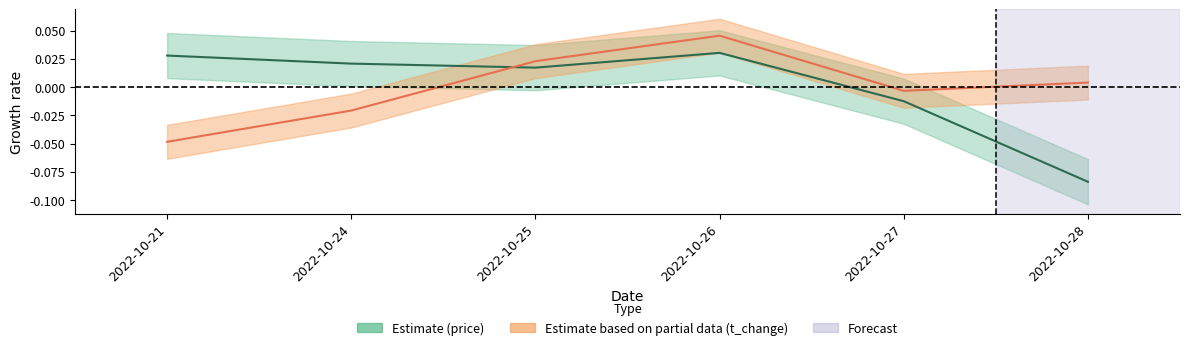

Reading left to right, list all the values displayed in this chart.

price: 2022-10-21=0.0	2022-10-24=0.0	2022-10-25=0.0	2022-10-26=0.0	2022-10-27=-0.0	2022-10-28=-0.1
t_change: 2022-10-21=-0.0	2022-10-24=-0.0	2022-10-25=0.0	2022-10-26=0.0	2022-10-27=-0.0	2022-10-28=0.0